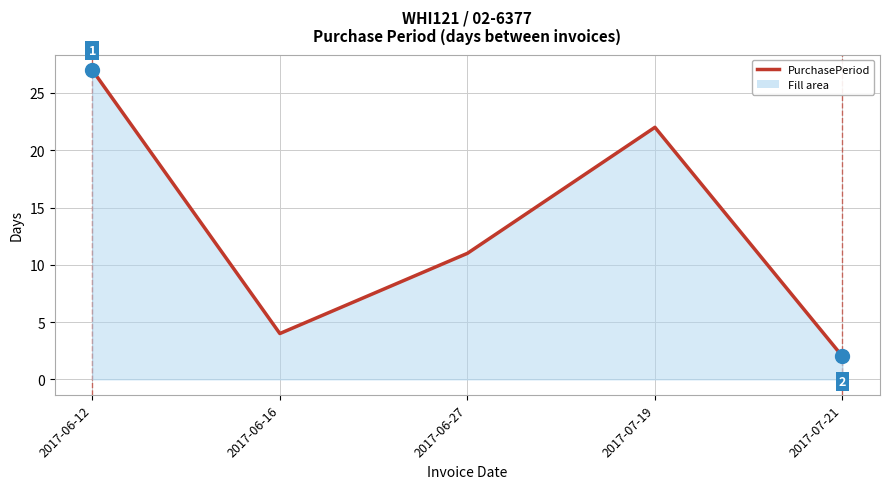

What is the difference between the second highest and second lowest values?

18